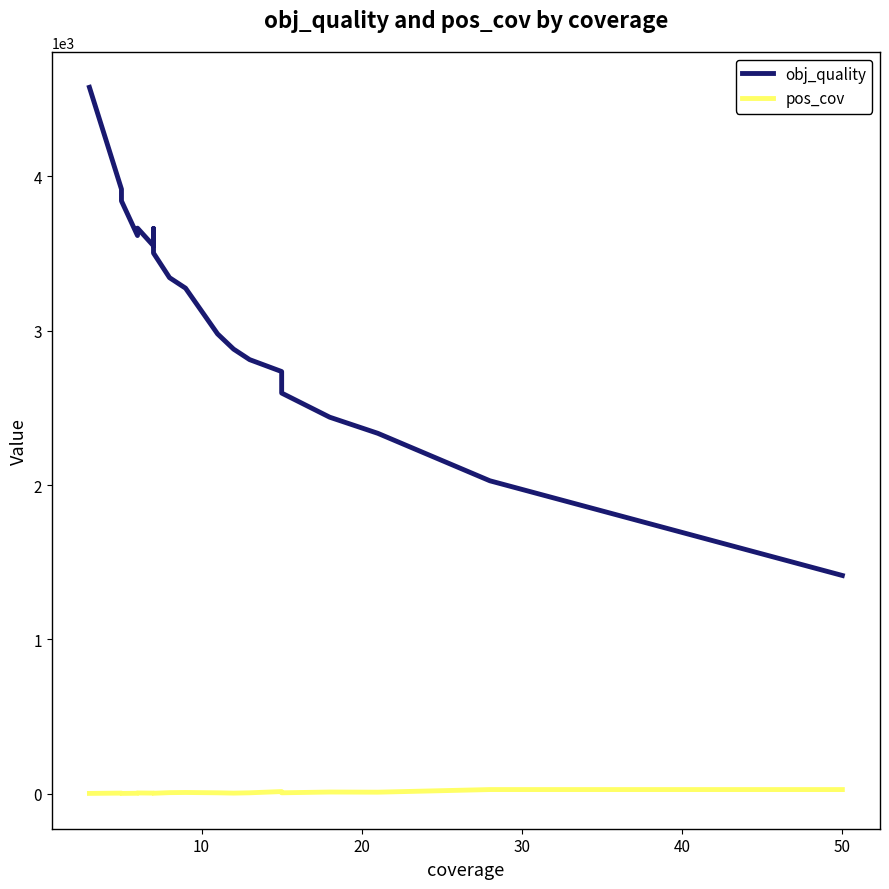

How many data points does each series have?

20